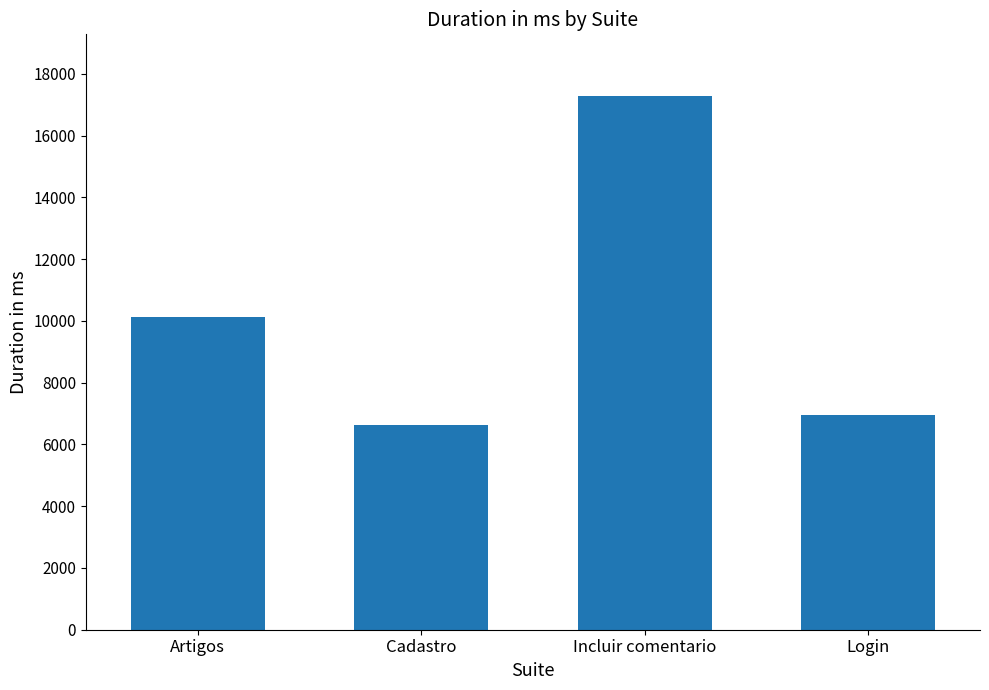

How many bars are there in total?

4